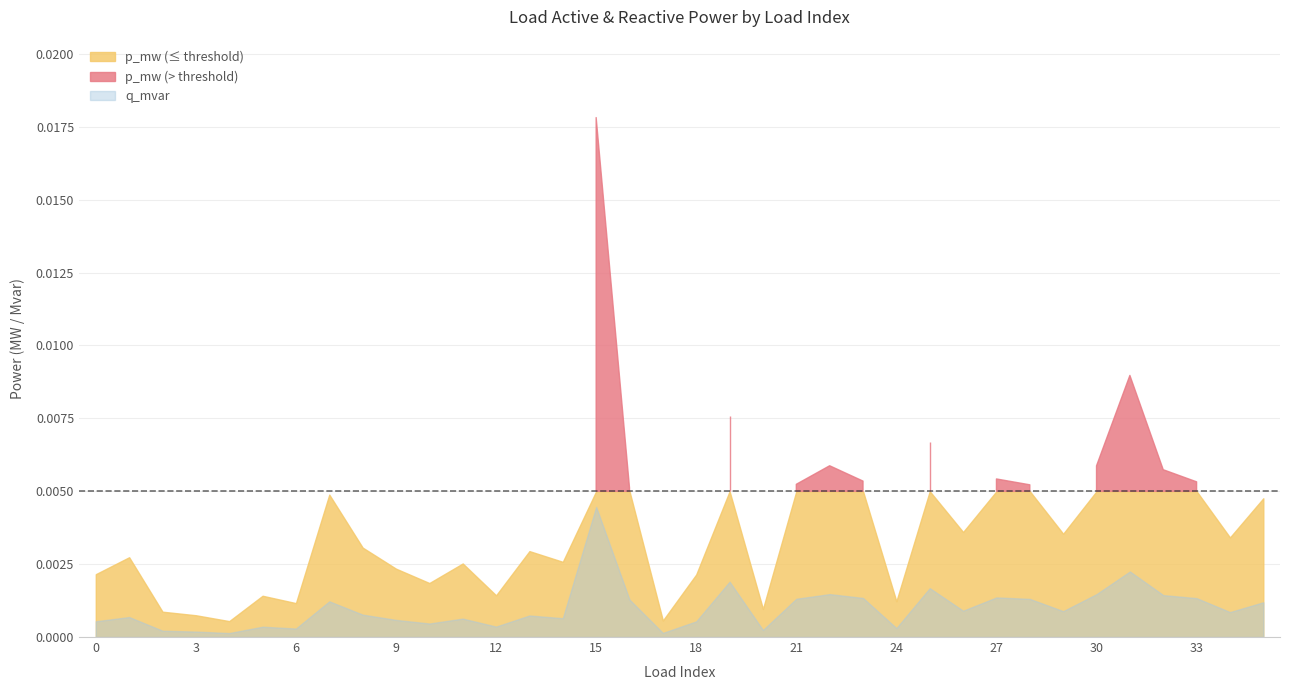

Between 26 and 20, which is larger?

26